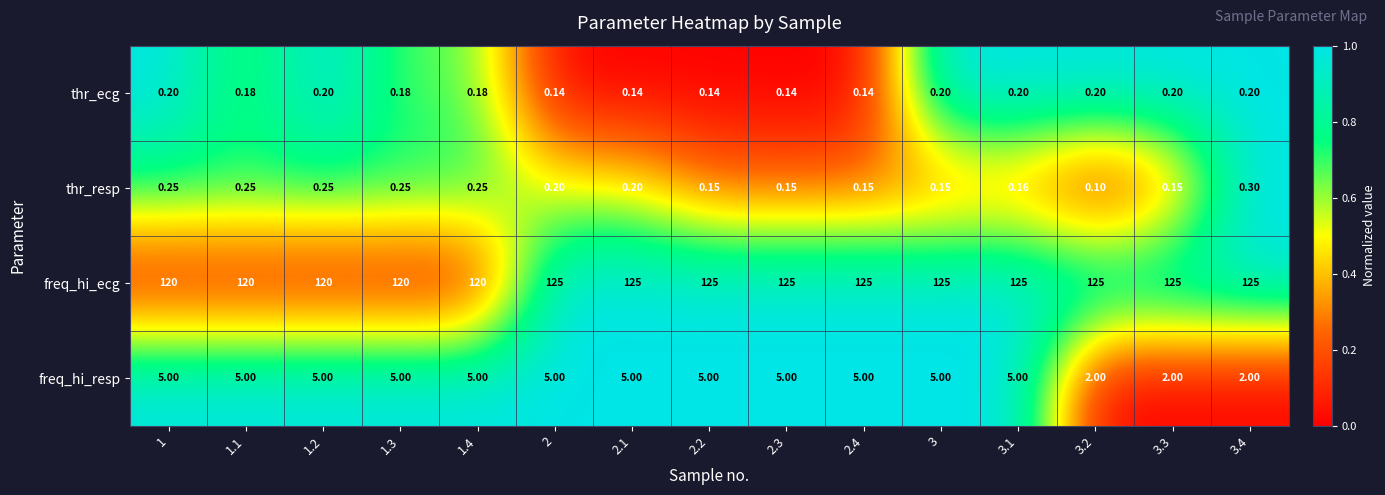

Which series has the largest total across all categories?

freq_hi_ecg